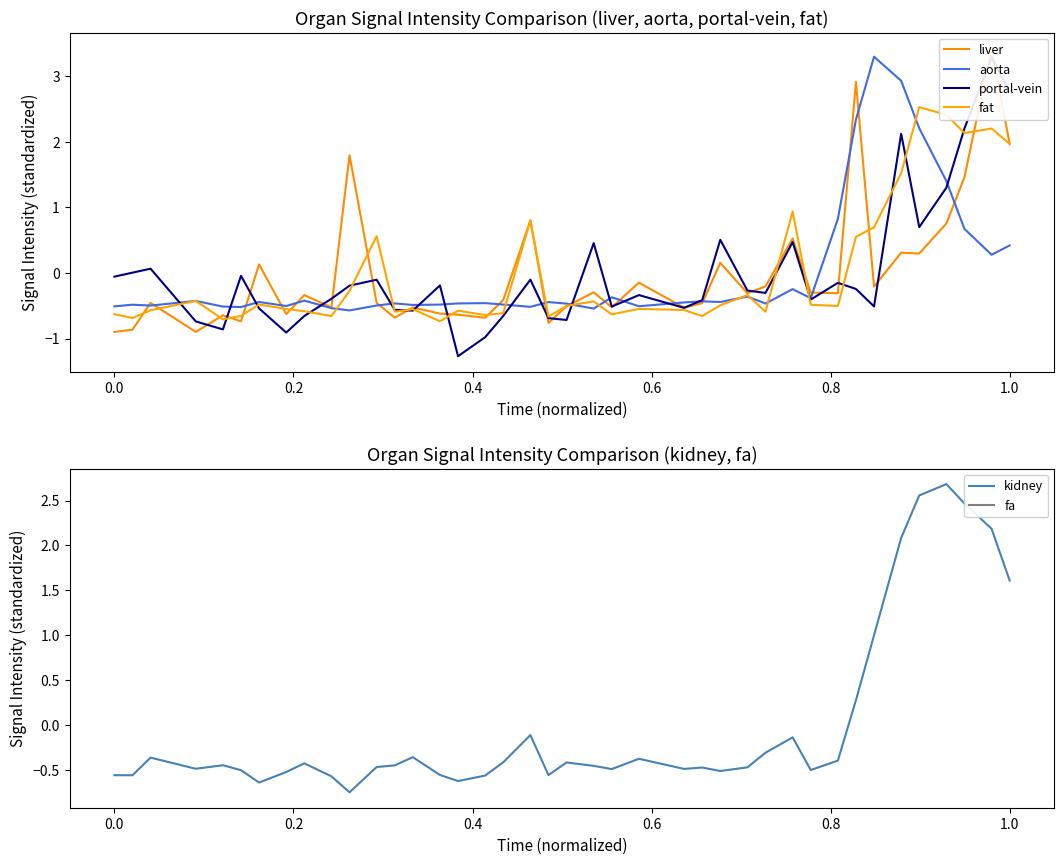

True or false: aorta has more than 1 interior local peaks.

True